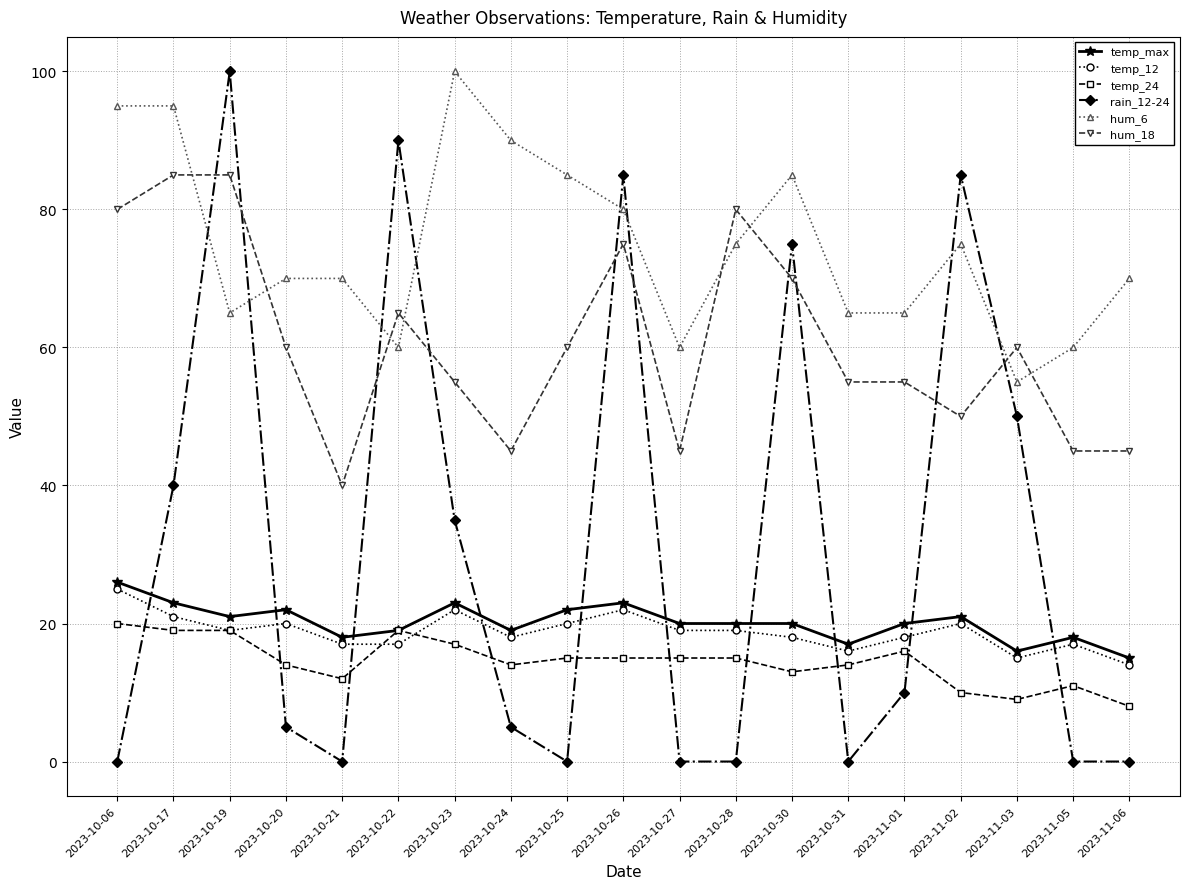

Where is the first local maximum for temp_max?

2023-10-20